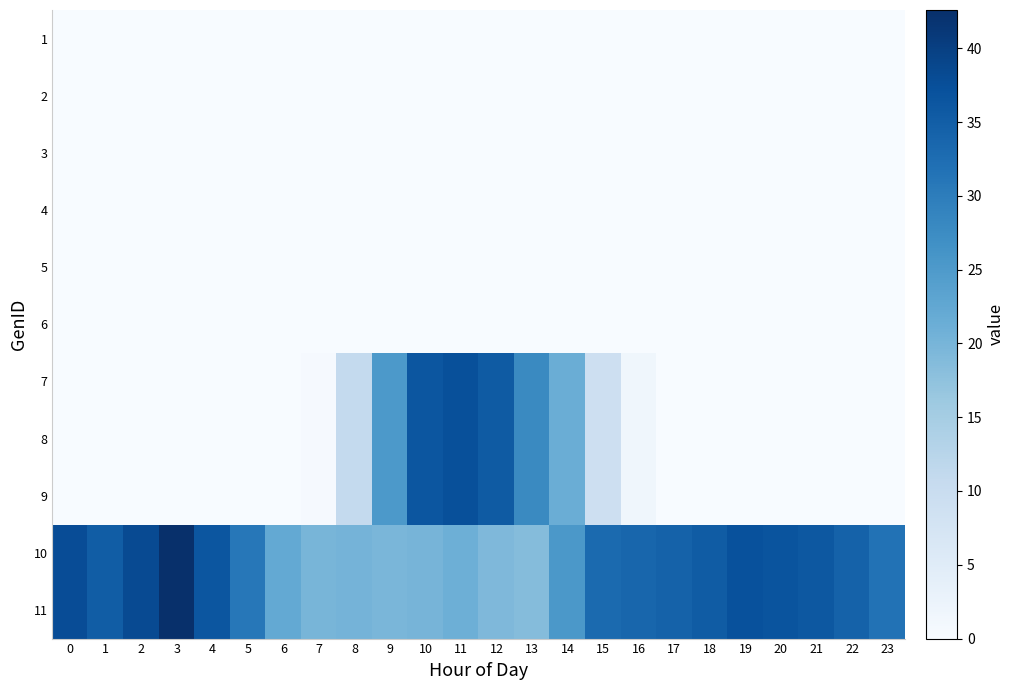

Reading right to left, what are all the values shown in this chart?

row_0: 0.0	0.0	0.0	0.0	0.0	0.0	0.0	0.0	0.0	0.0	0.0	0.0	0.0	0.0	0.0	0.0	0.0	0.0	0.0	0.0	0.0	0.0	0.0	0.0
row_1: 0.0	0.0	0.0	0.0	0.0	0.0	0.0	0.0	0.0	0.0	0.0	0.0	0.0	0.0	0.0	0.0	0.0	0.0	0.0	0.0	0.0	0.0	0.0	0.0
row_2: 0.0	0.0	0.0	0.0	0.0	0.0	0.0	0.0	0.0	0.0	0.0	0.0	0.0	0.0	0.0	0.0	0.0	0.0	0.0	0.0	0.0	0.0	0.0	0.0
row_3: 0.0	0.0	0.0	0.0	0.0	0.0	0.0	0.0	0.0	0.0	0.0	0.0	0.0	0.0	0.0	0.0	0.0	0.0	0.0	0.0	0.0	0.0	0.0	0.0
row_4: 0.0	0.0	0.0	0.0	0.0	0.0	0.0	0.0	0.0	0.0	0.0	0.0	0.0	0.0	0.0	0.0	0.0	0.0	0.0	0.0	0.0	0.0	0.0	0.0
row_5: 0.0	0.0	0.0	0.0	0.0	0.0	0.0	0.0	0.0	0.0	0.0	0.0	0.0	0.0	0.0	0.0	0.0	0.0	0.0	0.0	0.0	0.0	0.0	0.0
row_6: 0.0	0.0	0.0	0.0	0.0	0.0	0.0	1.6	9.1	21.4	27.8	35.5	37.4	36.3	25.2	10.8	0.5	0.0	0.0	0.0	0.0	0.0	0.0	0.0
row_7: 0.0	0.0	0.0	0.0	0.0	0.0	0.0	1.6	9.1	21.4	27.8	35.5	37.4	36.3	25.2	10.8	0.5	0.0	0.0	0.0	0.0	0.0	0.0	0.0
row_8: 0.0	0.0	0.0	0.0	0.0	0.0	0.0	1.6	9.1	21.4	27.8	35.5	37.4	36.3	25.2	10.8	0.5	0.0	0.0	0.0	0.0	0.0	0.0	0.0
row_9: 31.8	34.4	36.0	36.7	37.3	35.3	34.4	33.8	33.1	25.4	18.5	19.2	21.0	20.0	19.7	20.2	19.8	22.2	30.9	36.4	42.6	38.2	35.2	37.9
row_10: 31.8	34.4	36.0	36.7	37.3	35.3	34.4	33.8	33.1	25.4	18.5	19.2	21.0	20.0	19.7	20.2	19.8	22.2	30.9	36.4	42.6	38.2	35.2	37.9